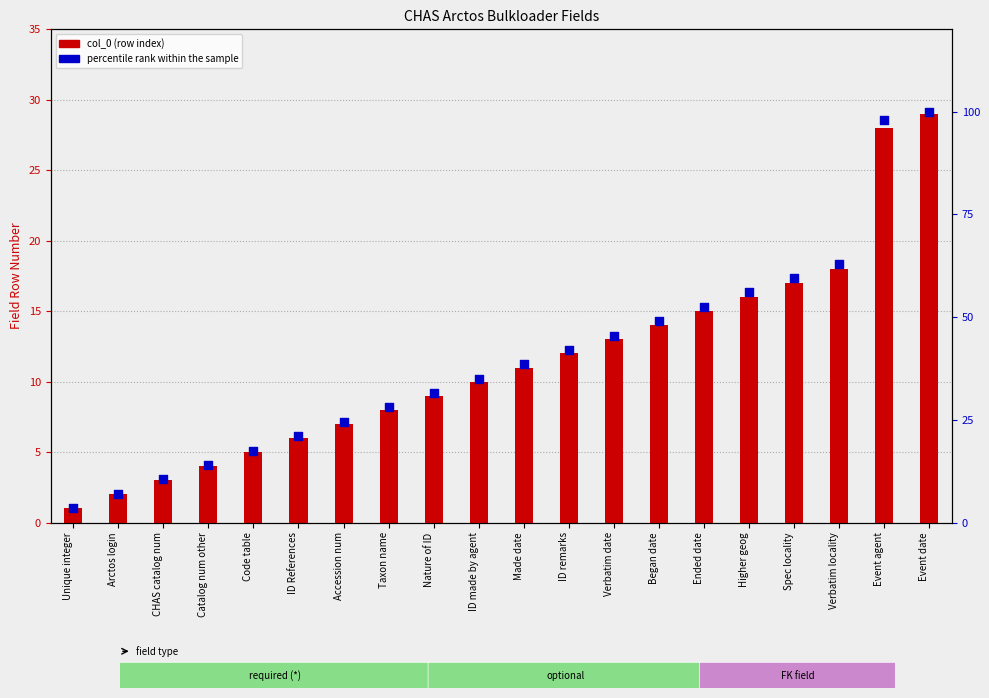

What are all the series names shown in the legend?

col_0 (row index), percentile rank within the sample